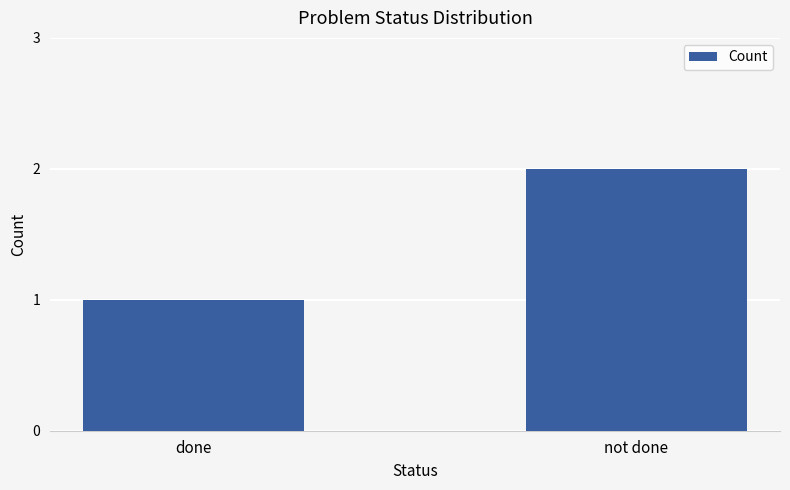

How many bars are there in total?

2